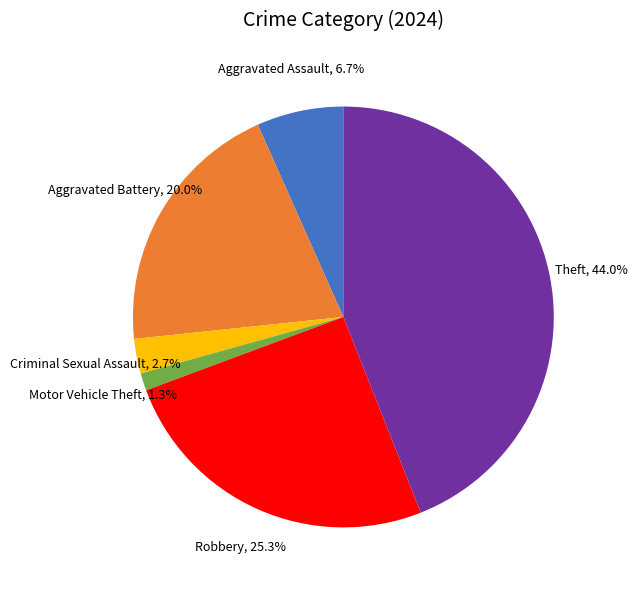

Count the number of slices in the pie.

6